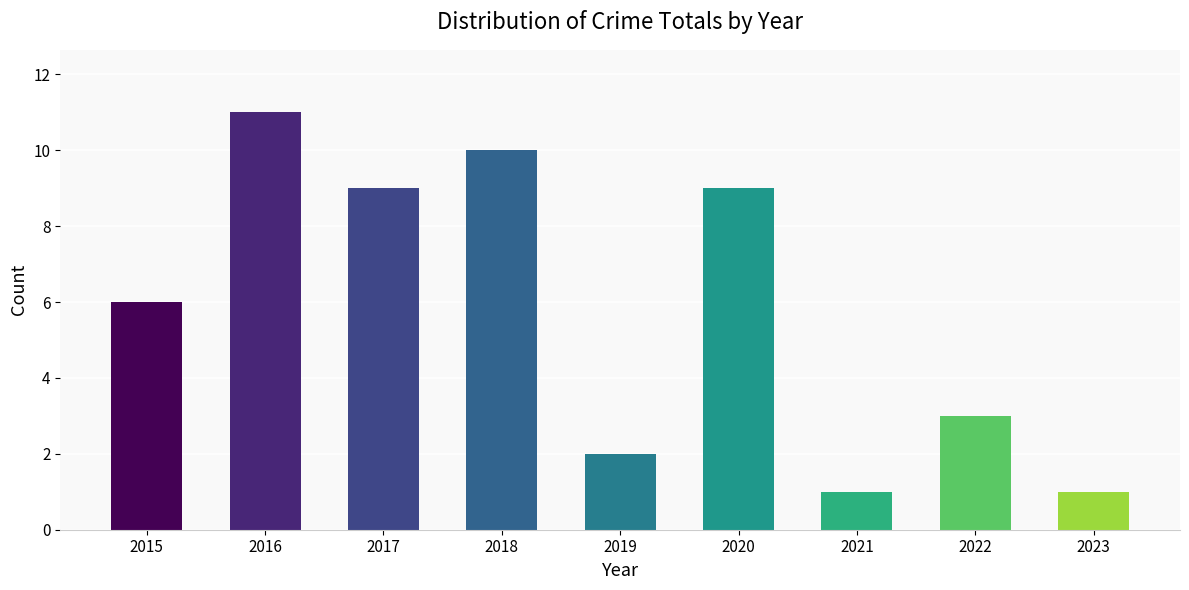

What is the maximum value shown in the chart?

11